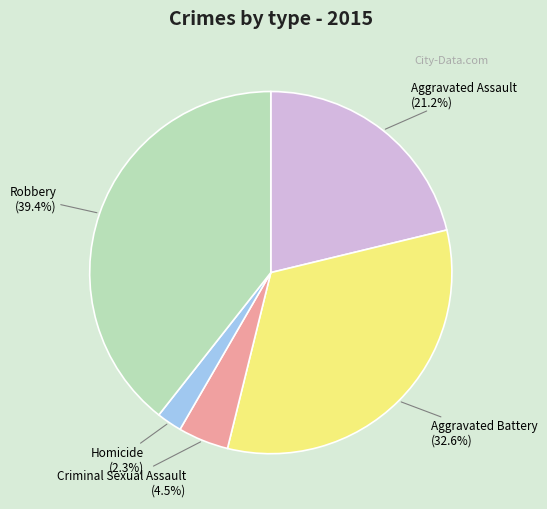

Is there a majority slice in this chart?

No